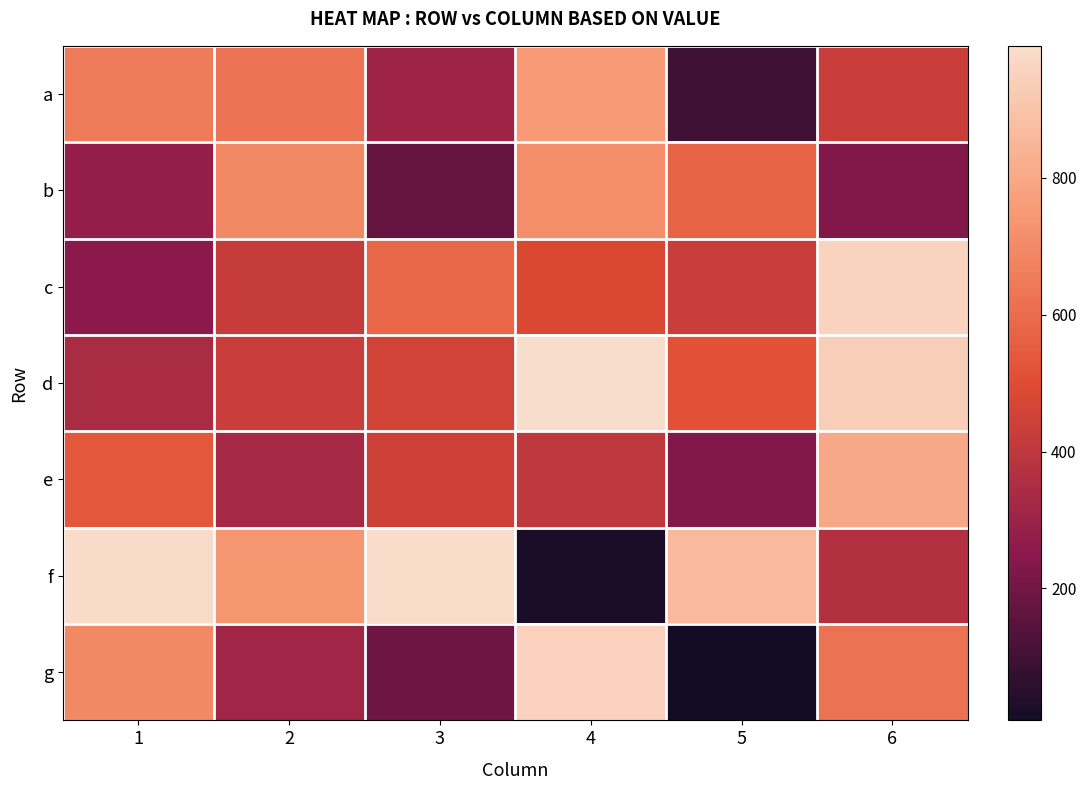

Which category has the lowest value across all series?

5